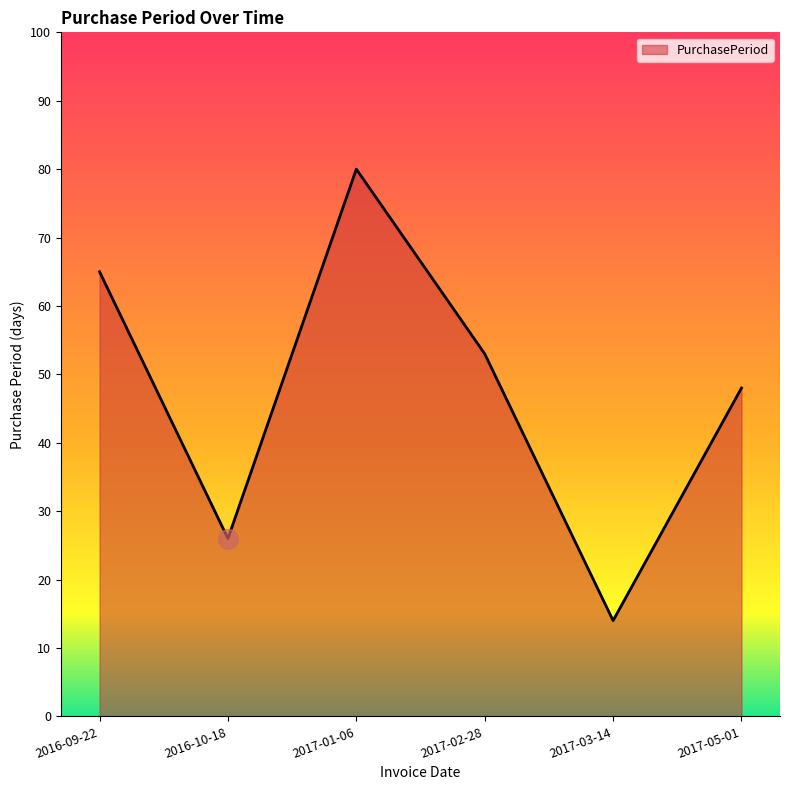

Between 2016-10-18 and 2017-01-06, which is larger?

2017-01-06